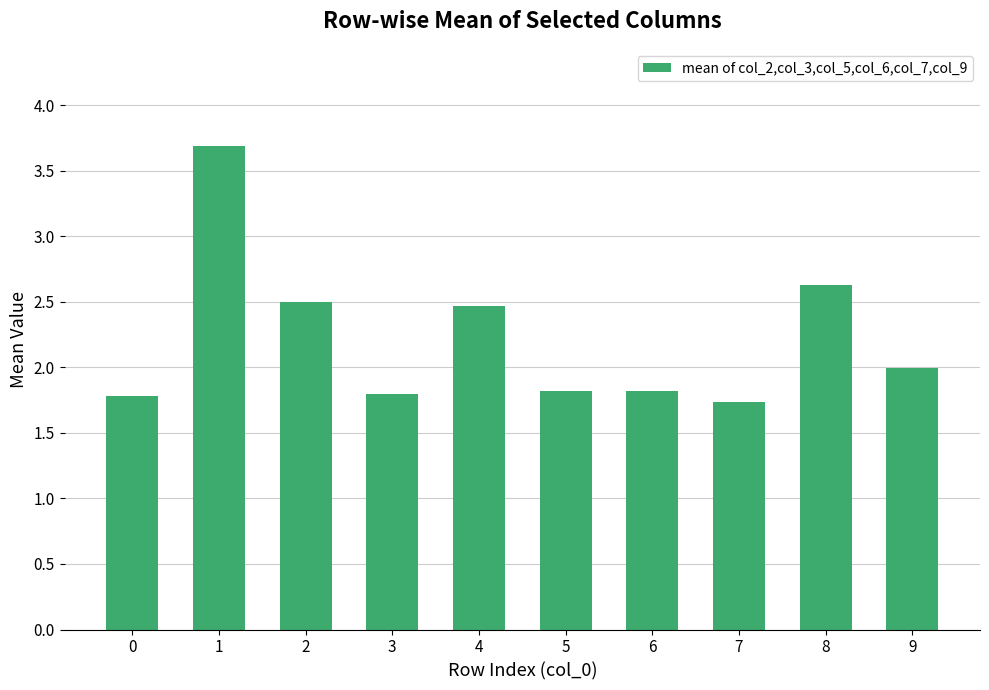

Which label corresponds to the smallest value in the chart?

7